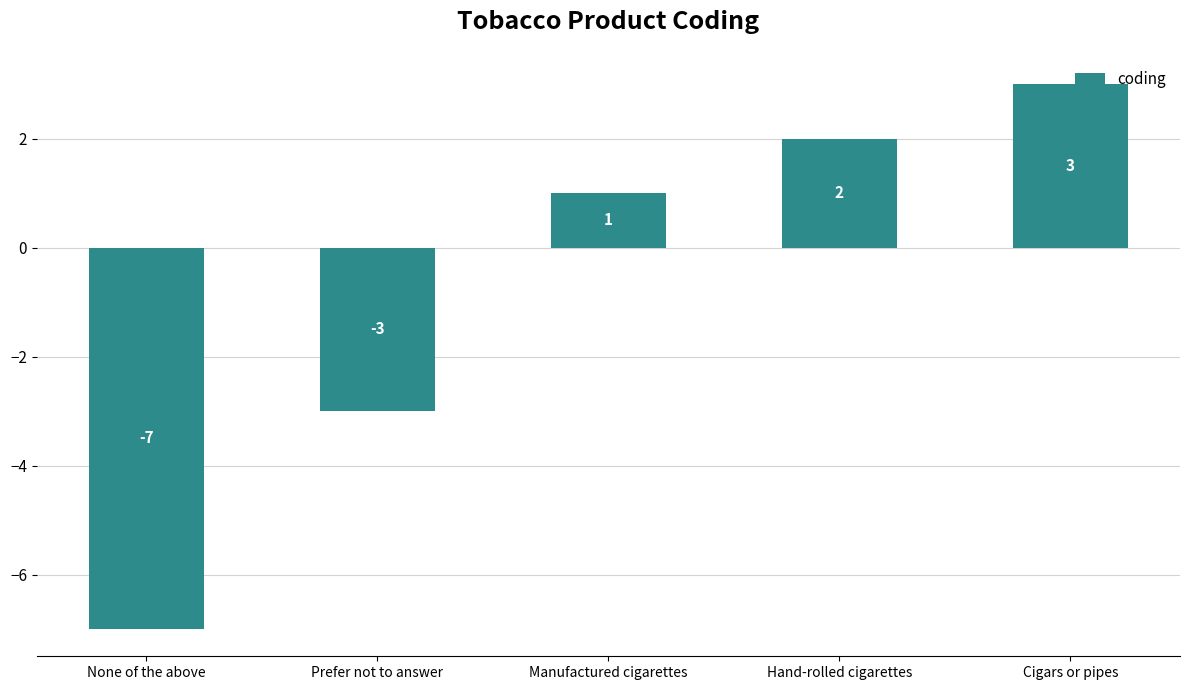

How many values are between -3 and 2?

3